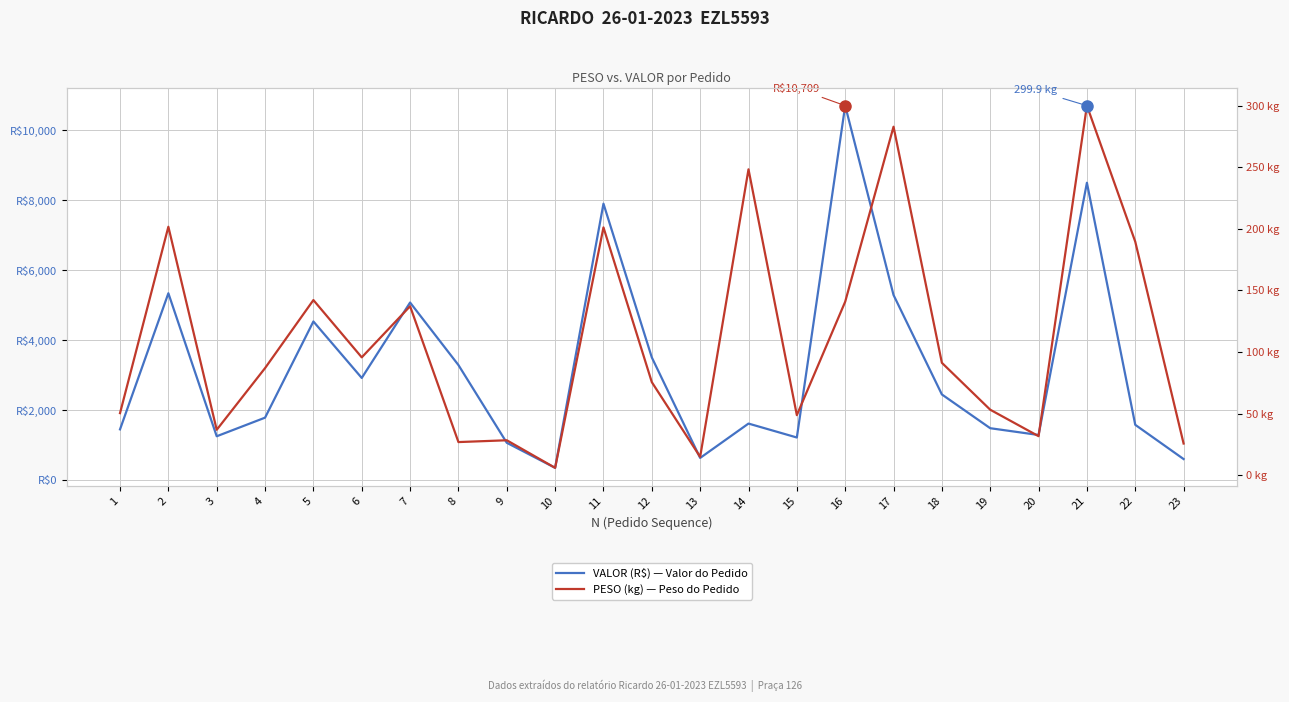

How many interior local valleys does the PESO (kg) — Peso do Pedido series have?

7